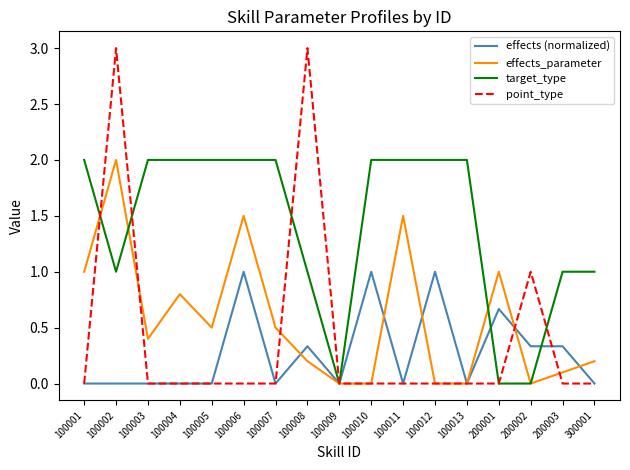

Which series has the widest spread of values?

point_type